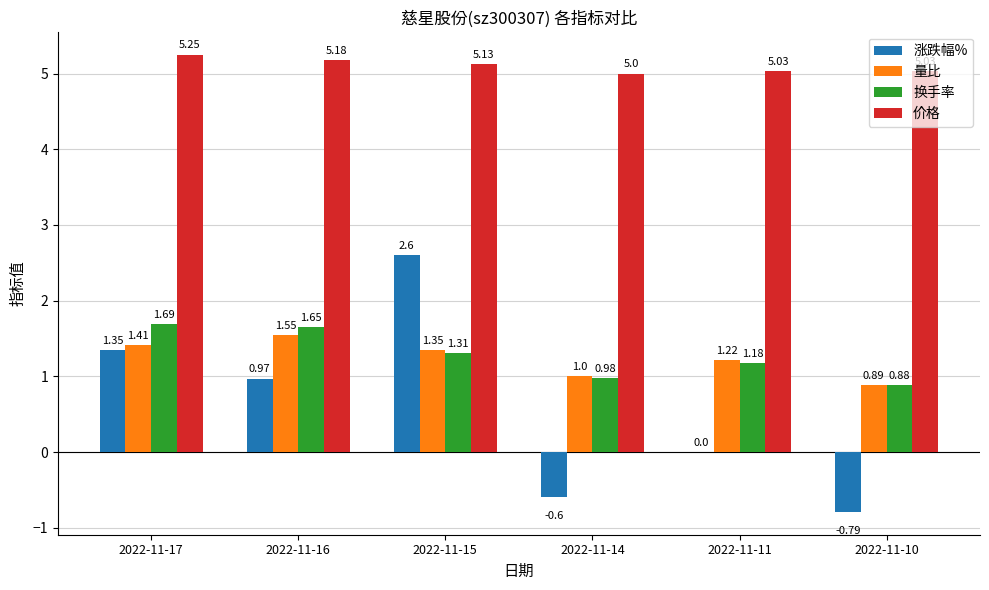

At which label does 量比 reach its peak?

2022-11-16